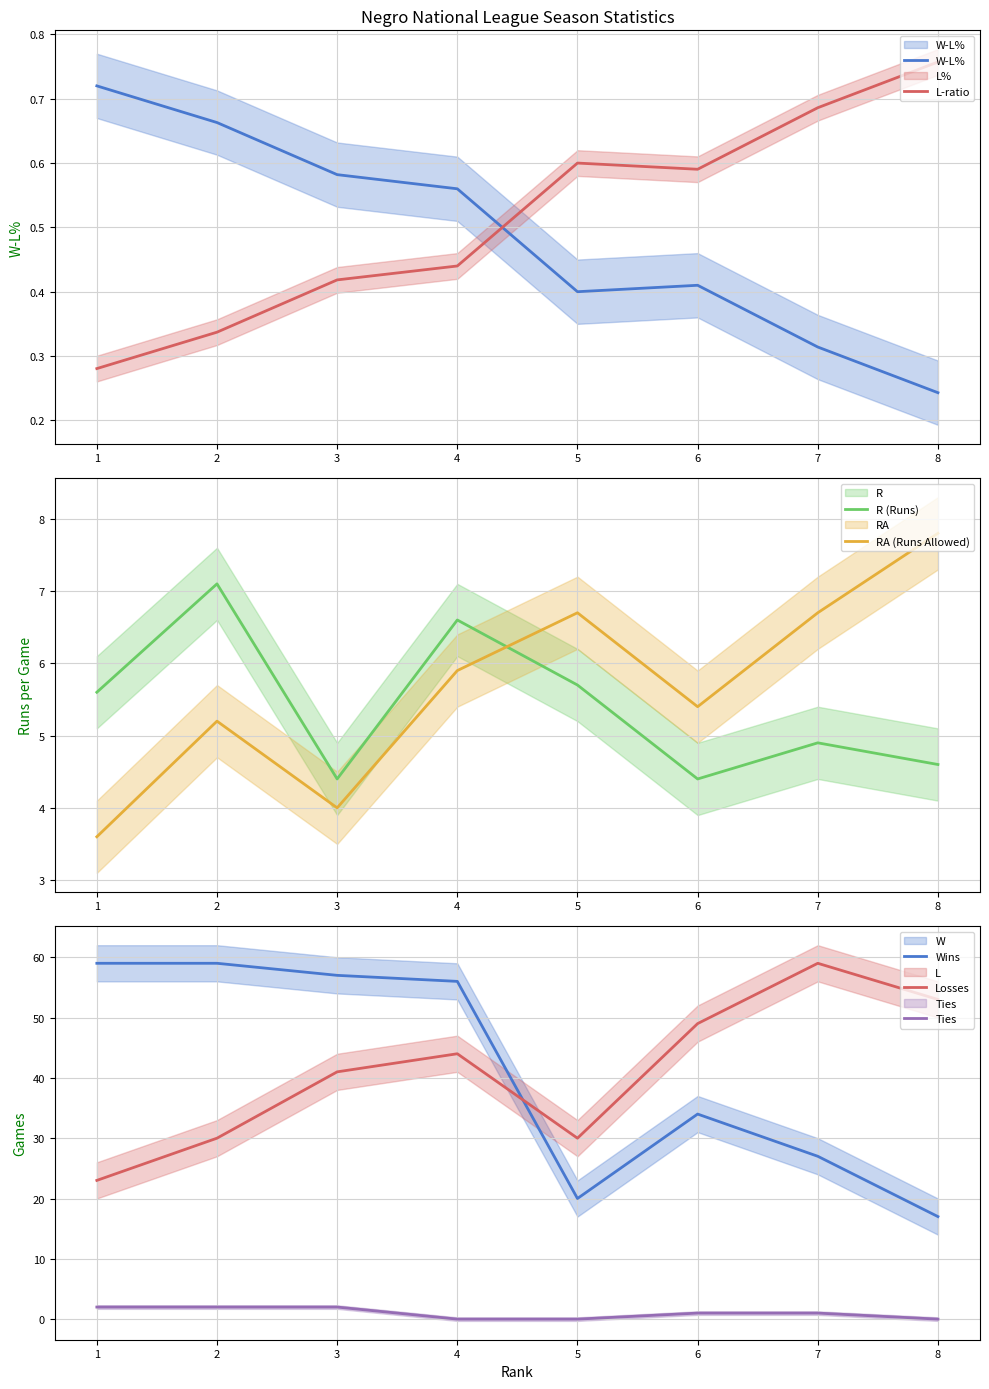

What is the lowest value of the RA (Runs Allowed) series?

3.6